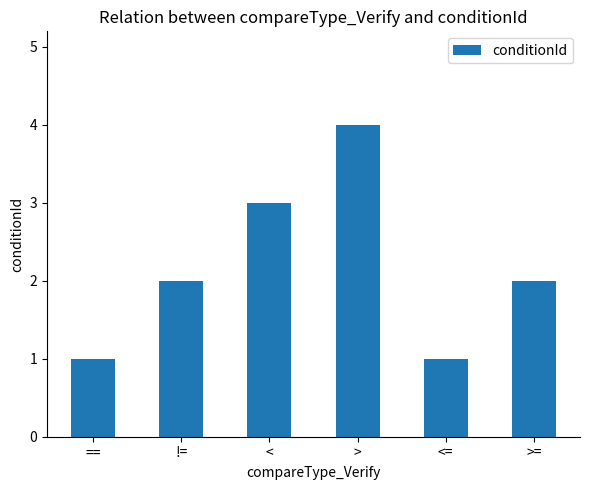

Which has a higher value, <= or >=?

>=